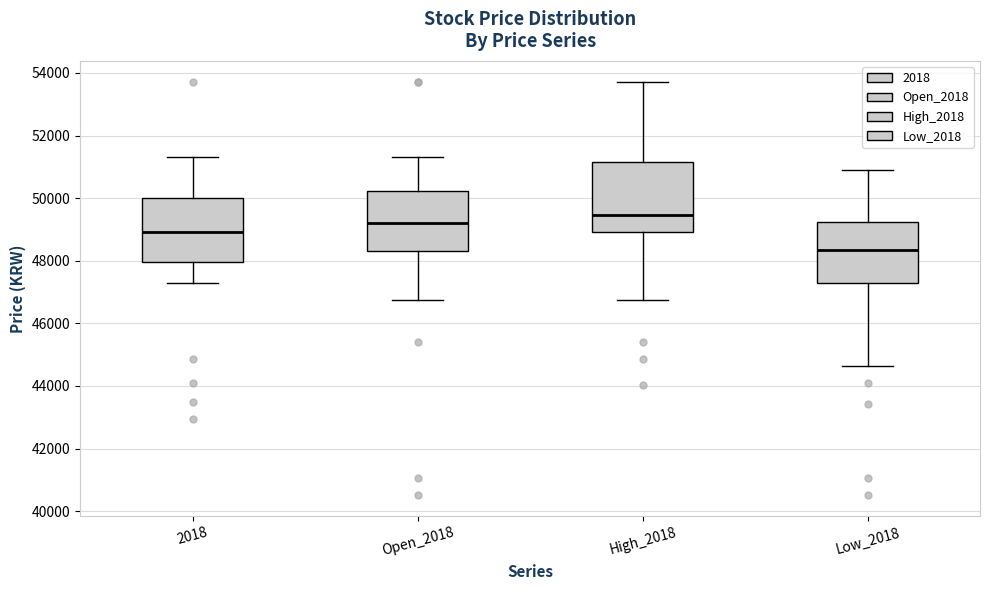

Which box has the highest median line?

High_2018